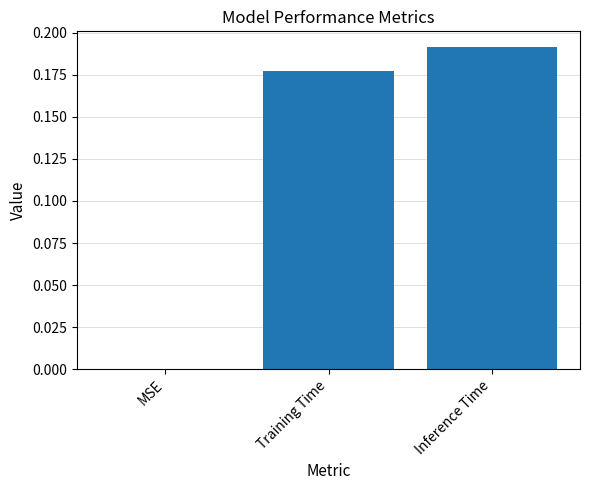

Which category has the highest value across all series?

Inference Time